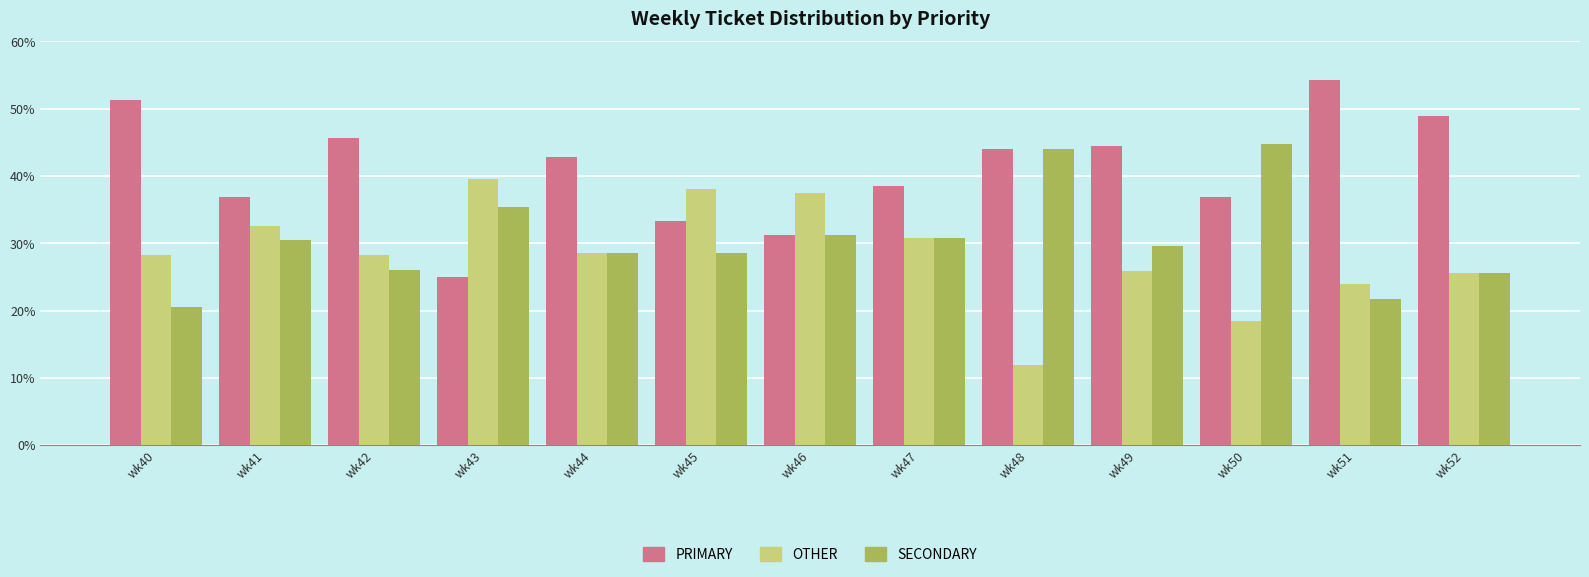

Is it true that PRIMARY equals 65.1 at wk50?

False